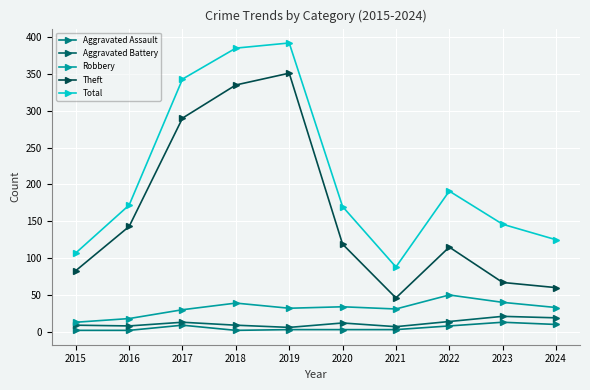

Between 2019 and 2015, which is larger?

2019